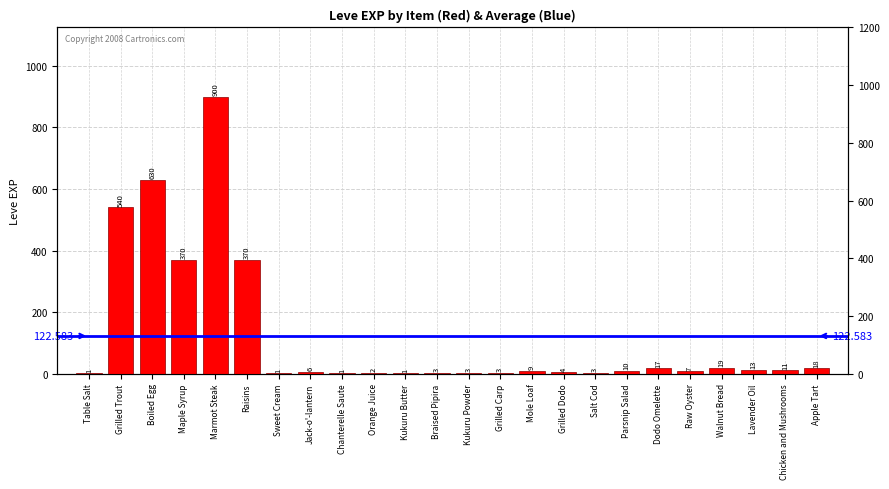

Reading right to left, transcribe all the data shown in this chart.

18	11	13	19	7	17	10	3	4	9	3	3	3	1	2	1	6	1	370	900	370	630	540	1